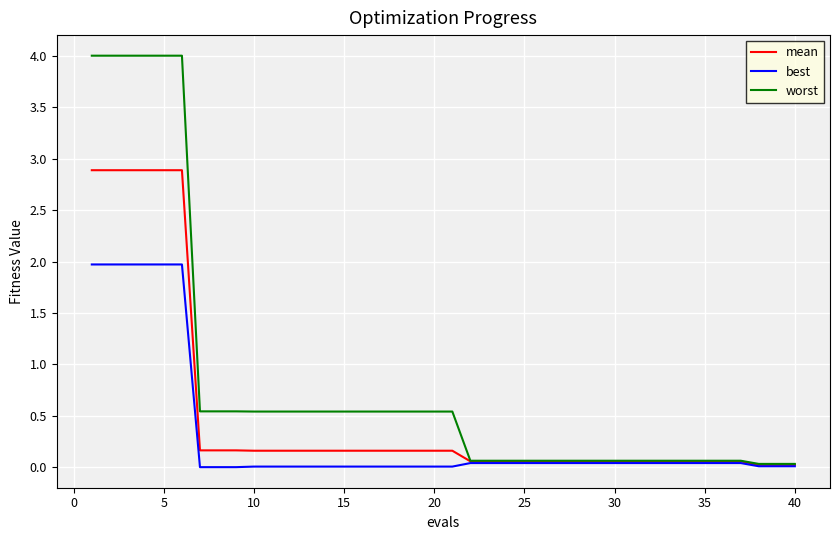

What is the greatest value displayed?

4.0